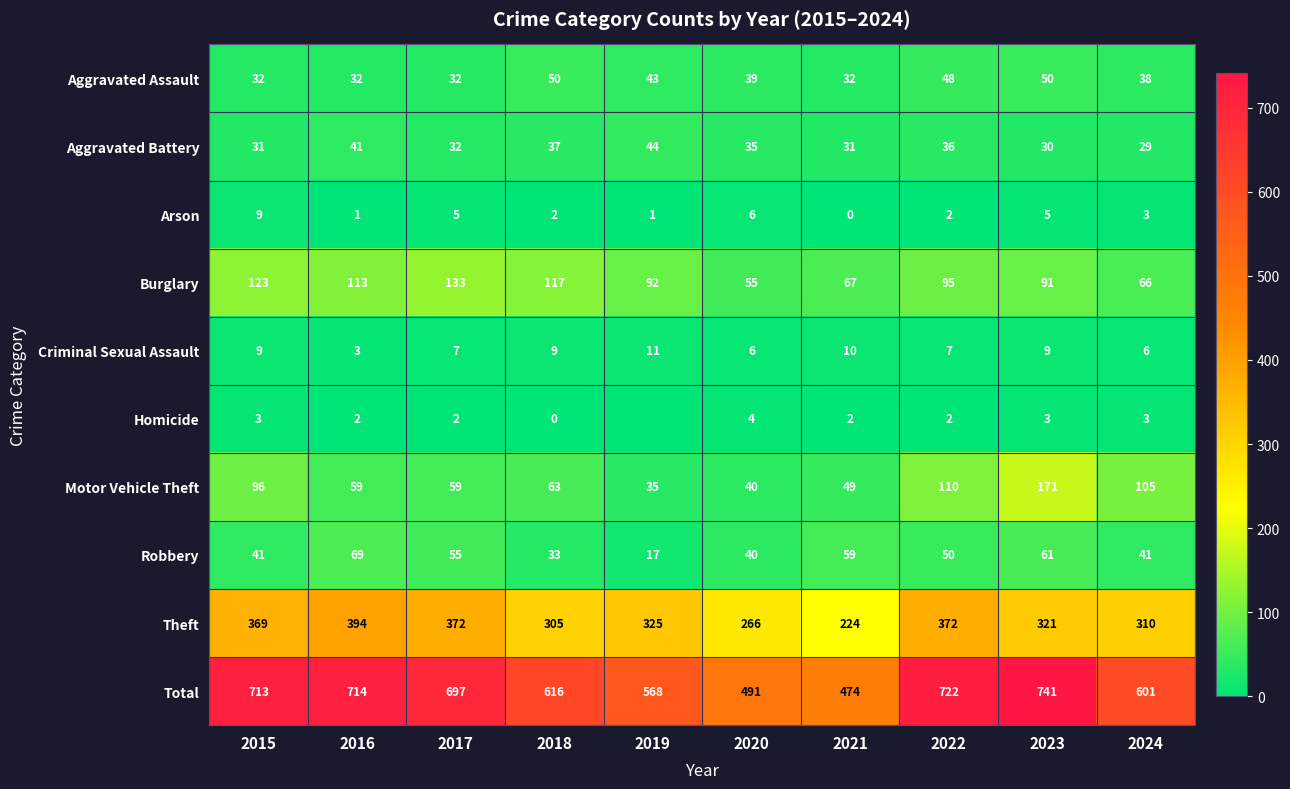

What is the total value across all series at 2016?

1428